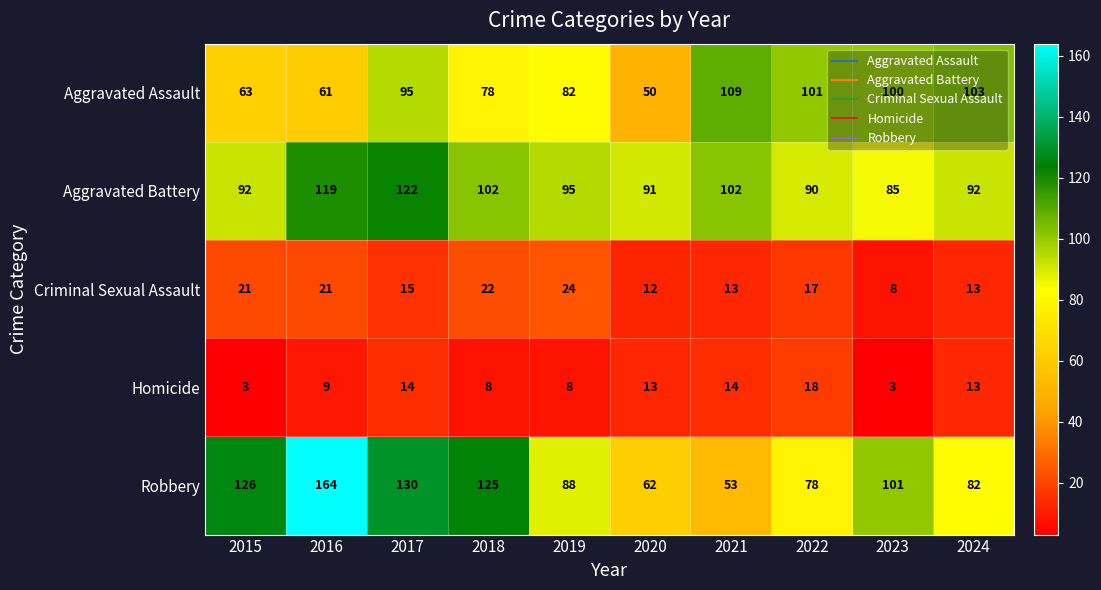

What is the spread (max minus min) of values at 2024?

90